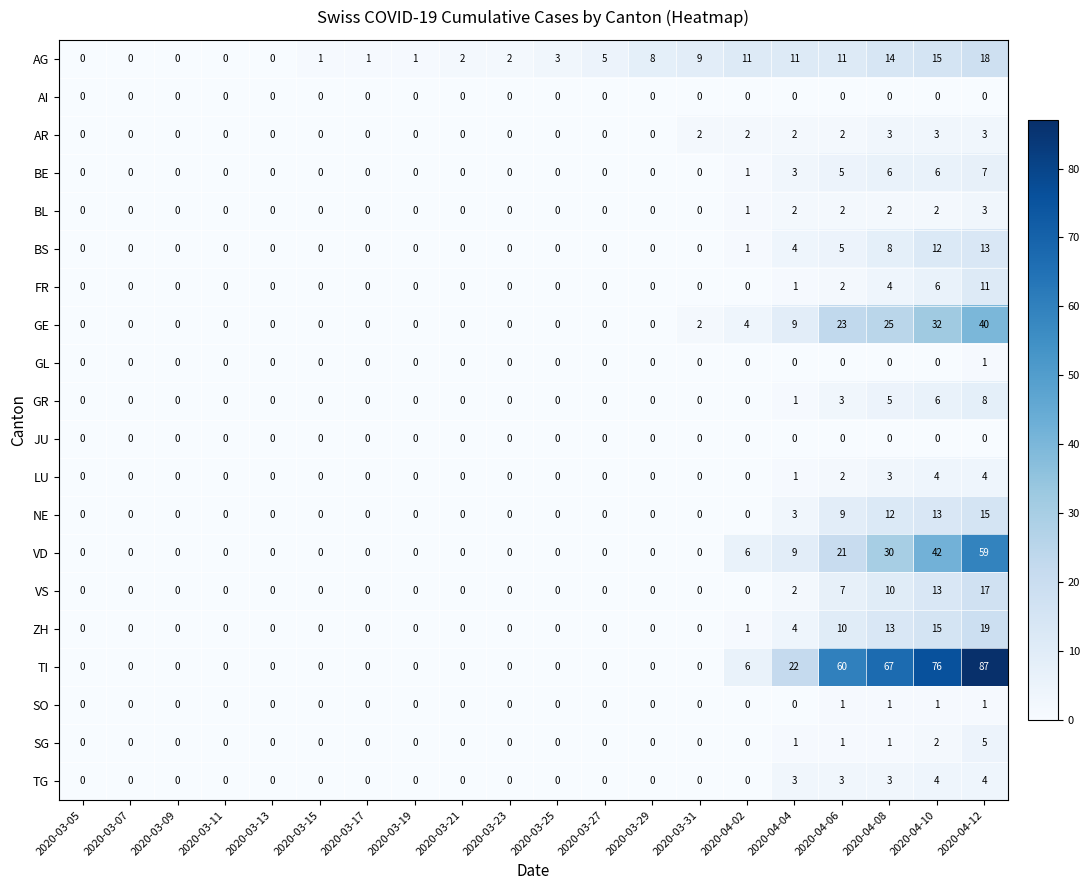

Count the number of data series in this chart.

20